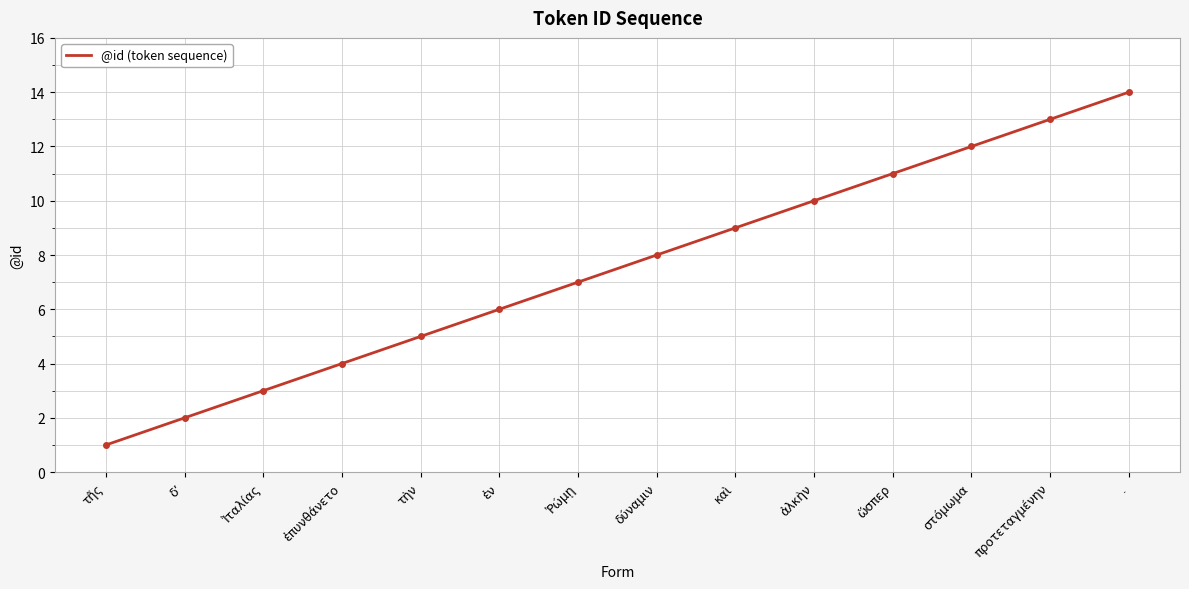

What is the maximum value shown in the chart?

14